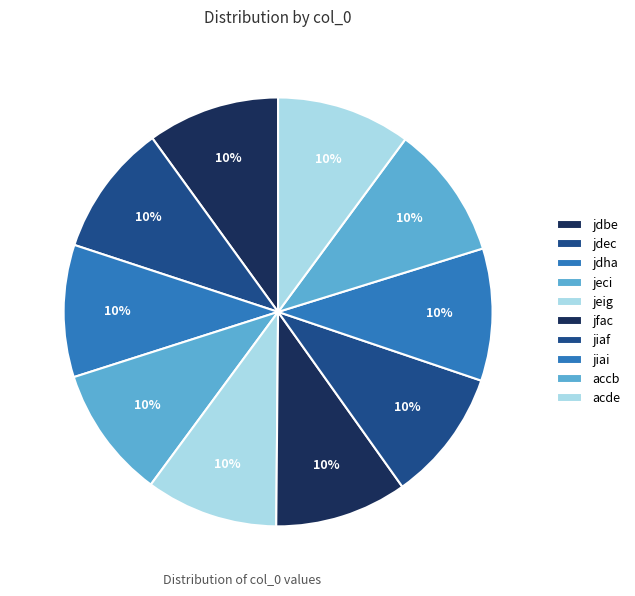

Which has a higher value, jdbe or jfac?

jdbe